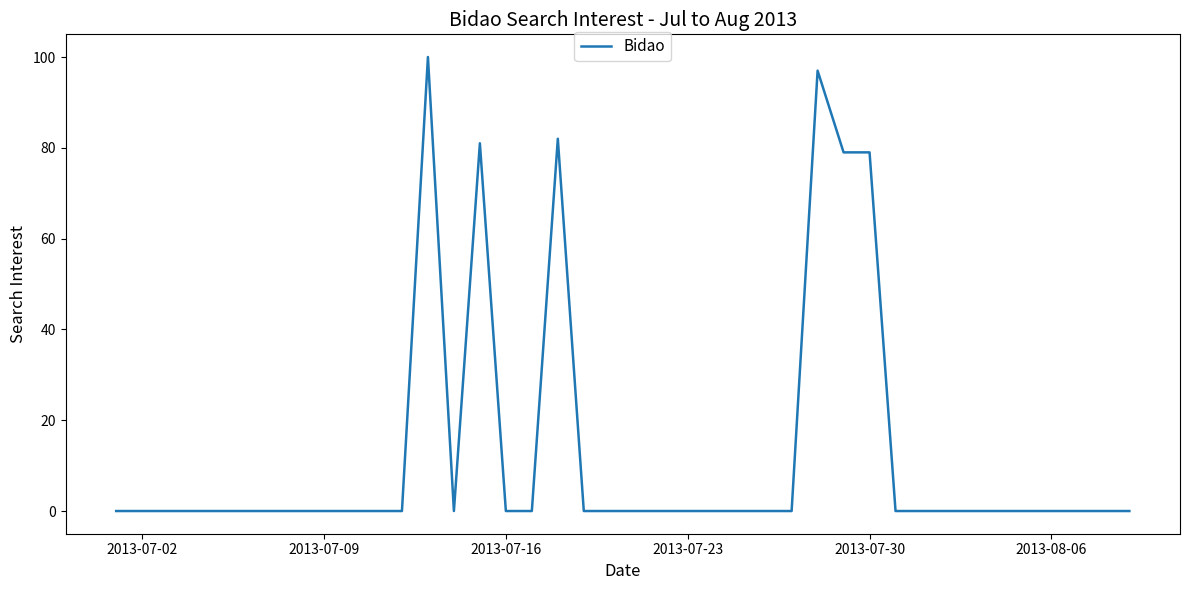

What is the difference between the maximum and minimum values?

100